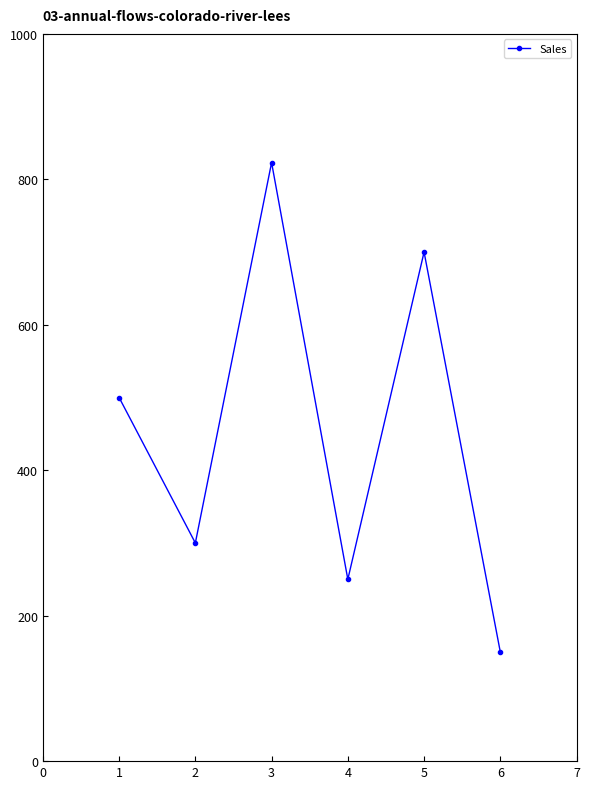

The value at 3 is 823. True or false?

True